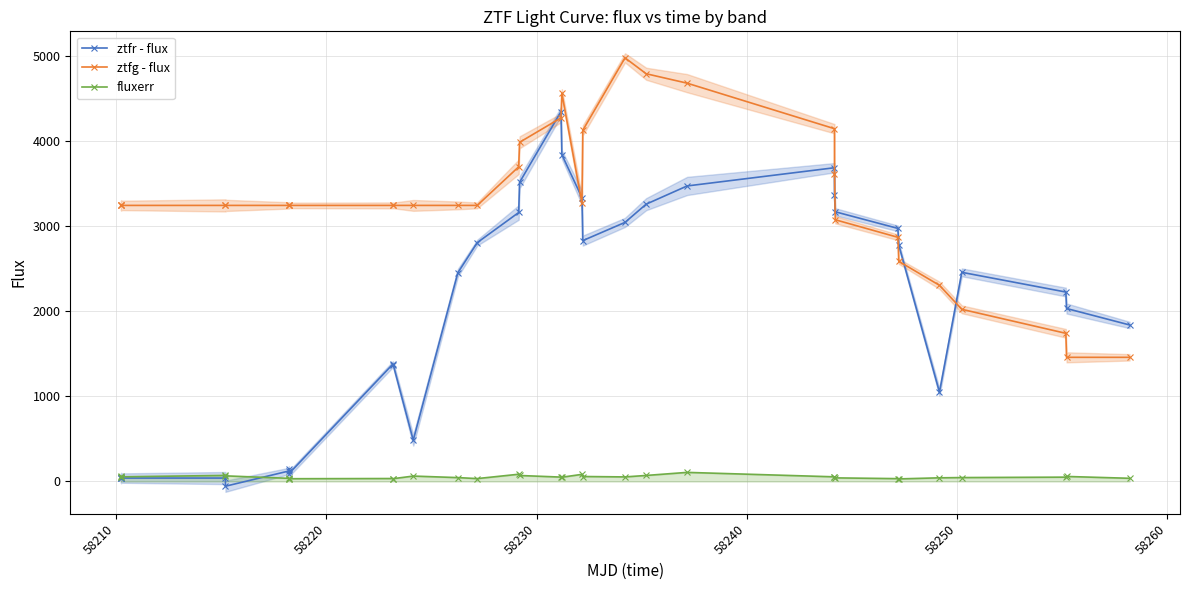

How many interior local valleys does the fluxerr series have?

7